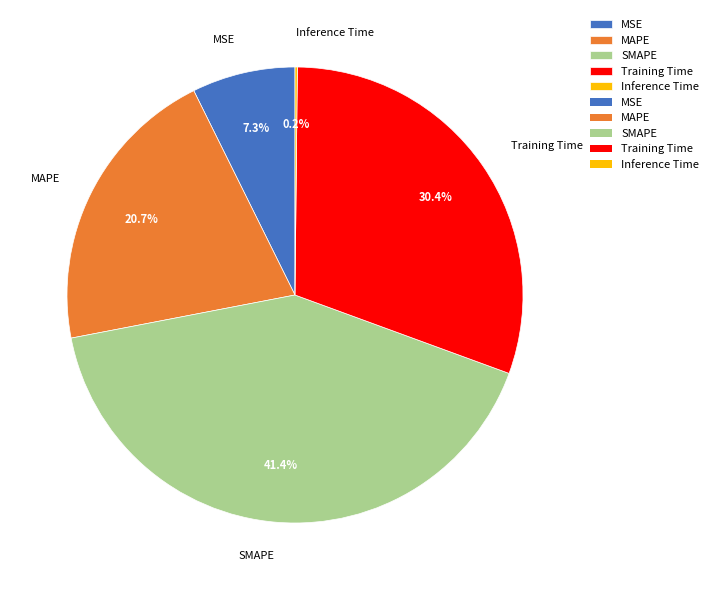

Which category has the biggest portion of the pie?

SMAPE